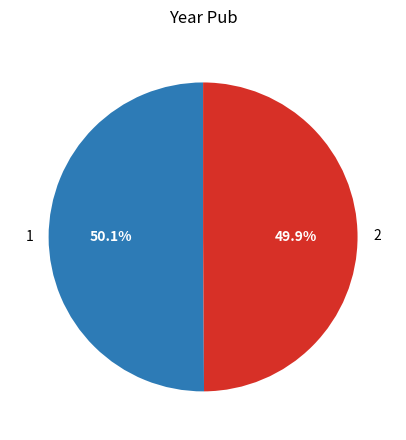

Is the sum of 1 and 2 greater than half?

Yes